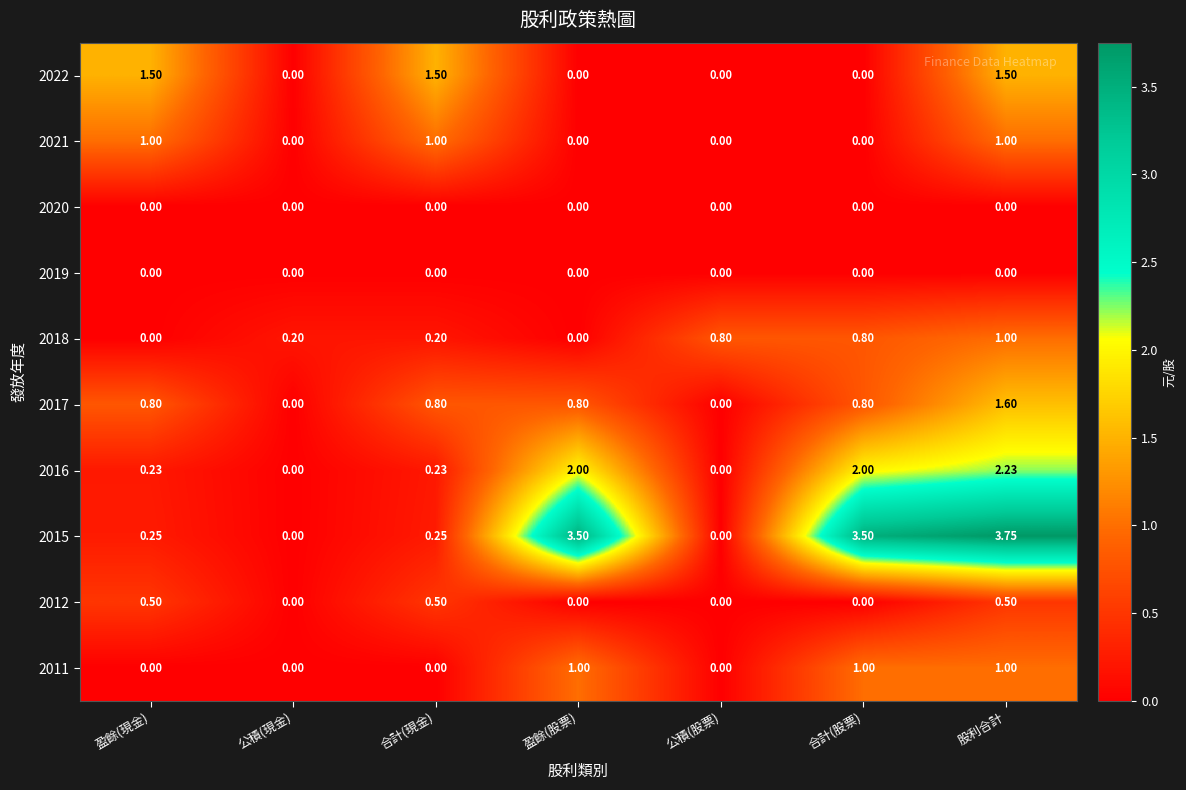

At which category does the chart reach its peak across all series?

股利合計